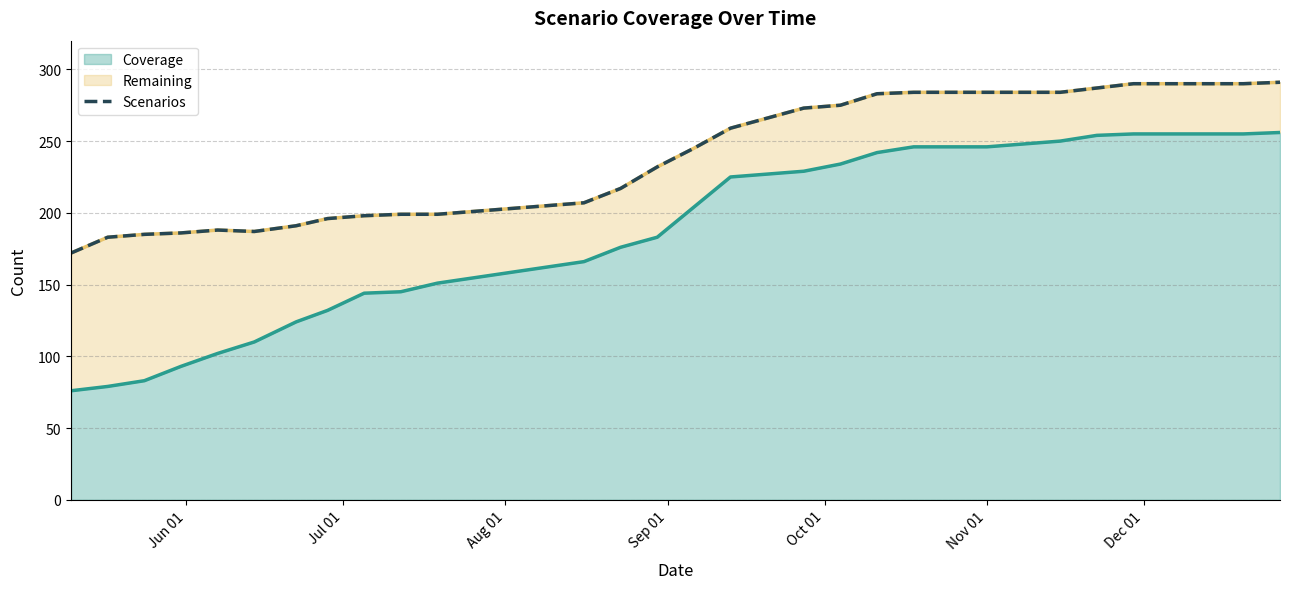

Does the chart have visible grid lines?

Yes